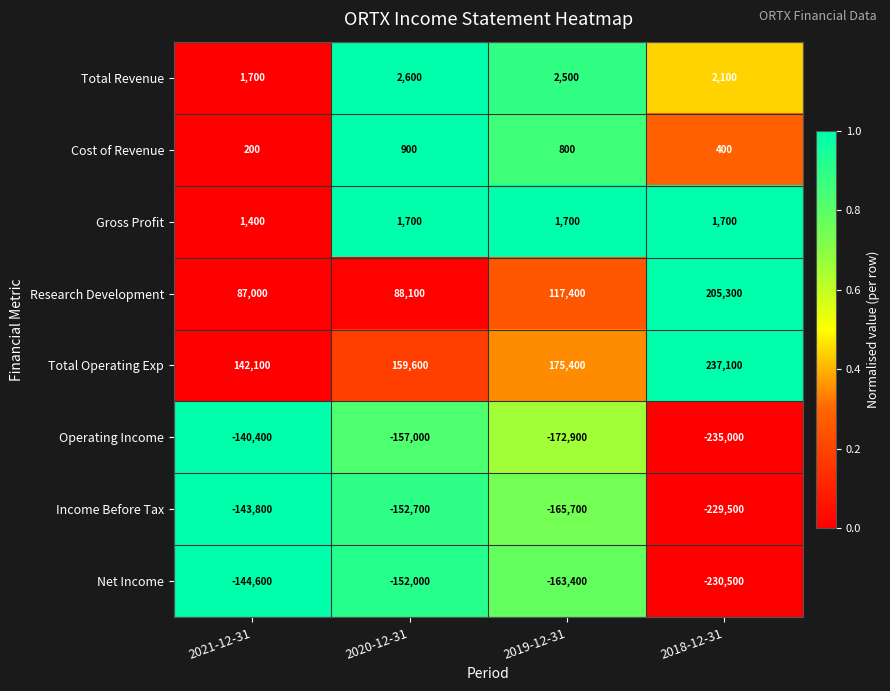

How many Total Revenue values are between 2100 and 2600?

3